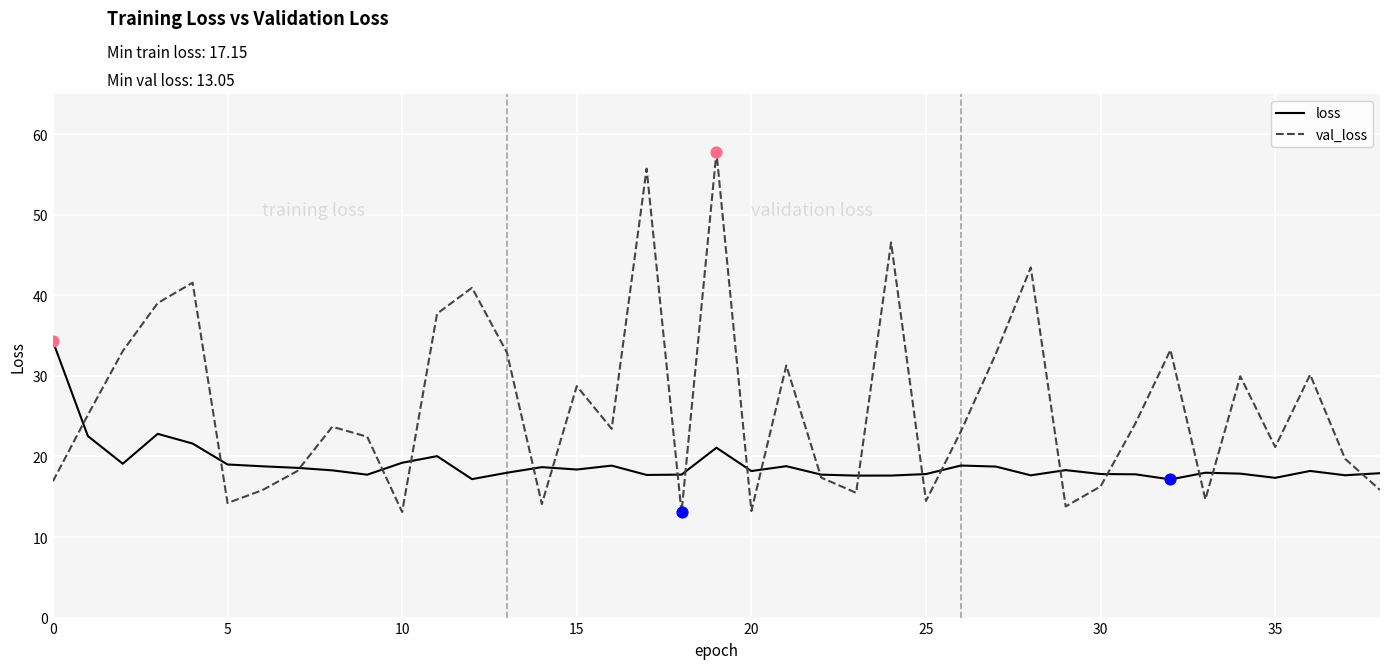

List the series in order of their peak value, lowest first.

loss, val_loss